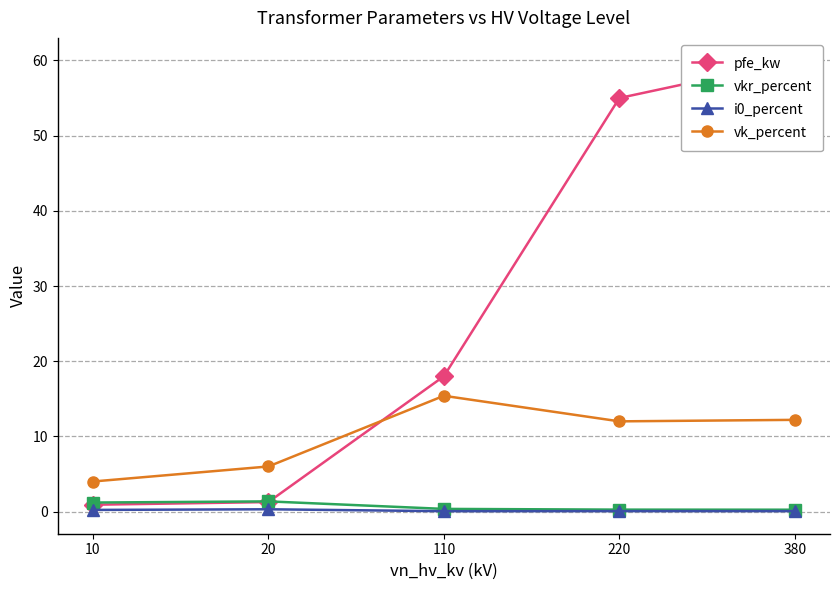

What is the sum of the pfe_kw values at 10 and 110?

18.9